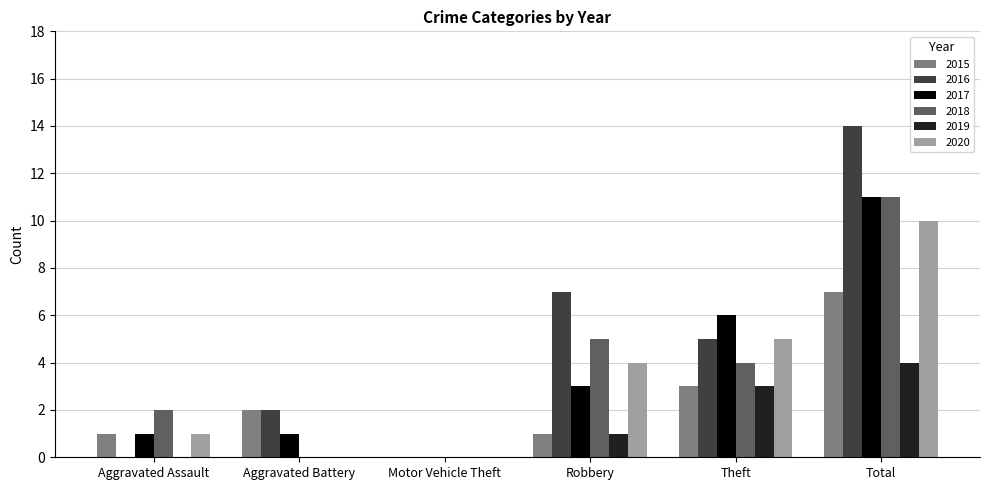

Are the bars grouped side by side (vs. stacked)?

Yes